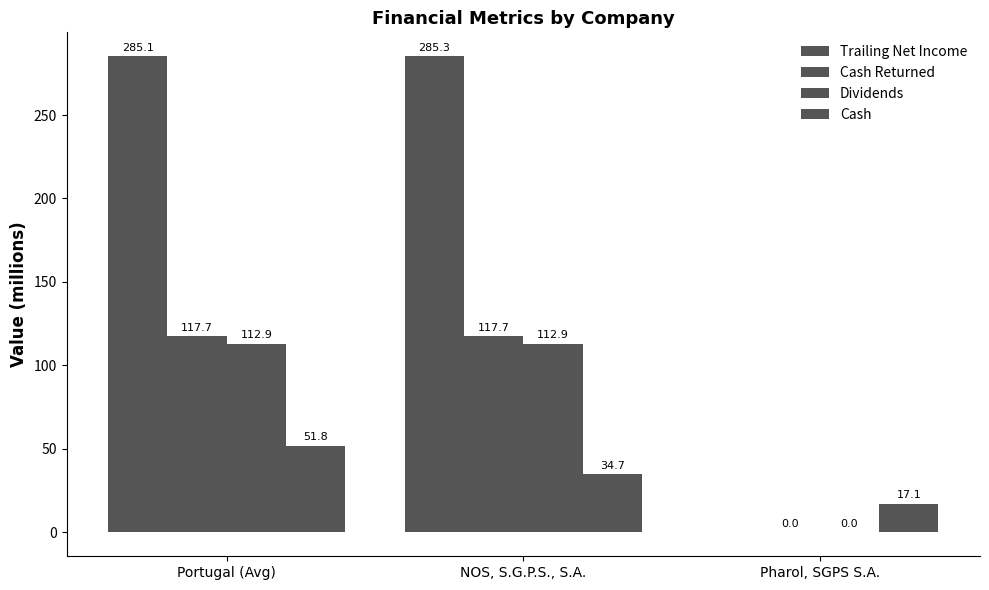

Which category has the highest value in the Trailing Net Income series?

NOS, S.G.P.S., S.A.